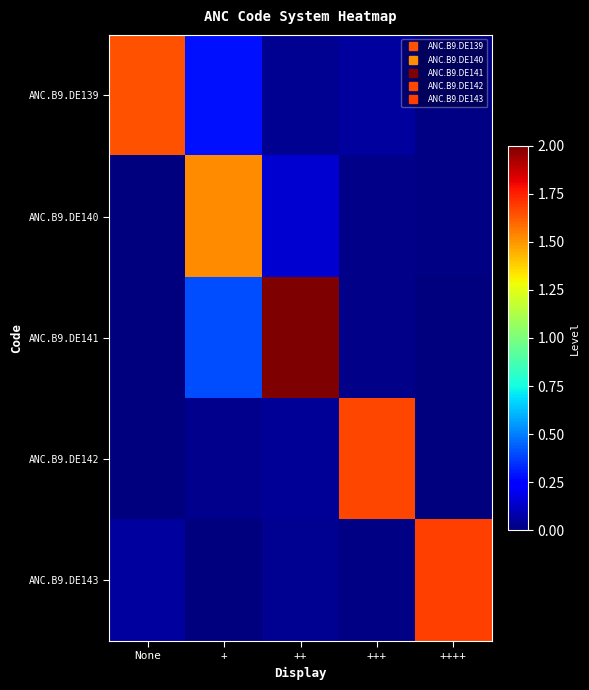

At which category is the sum across all series the highest?

++